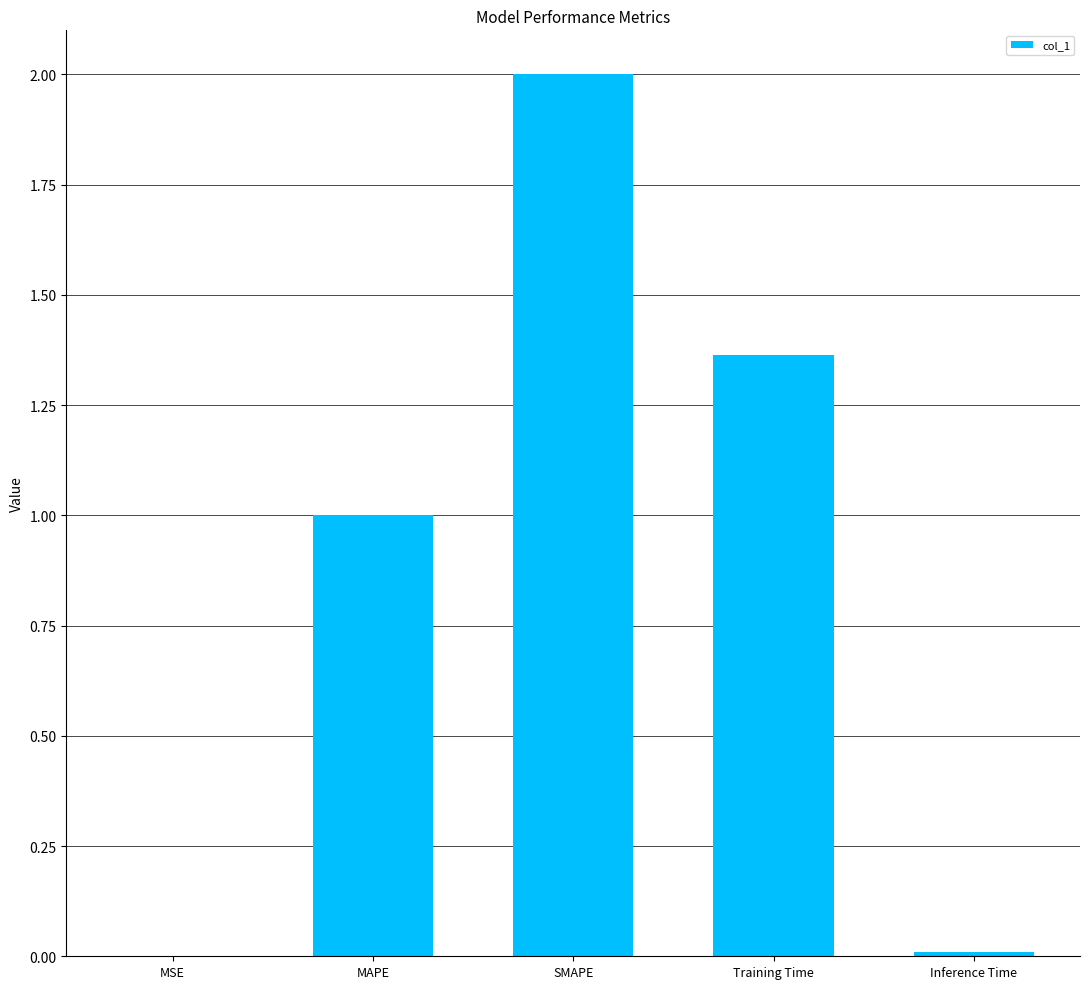

Count the number of values greater than 1.

3